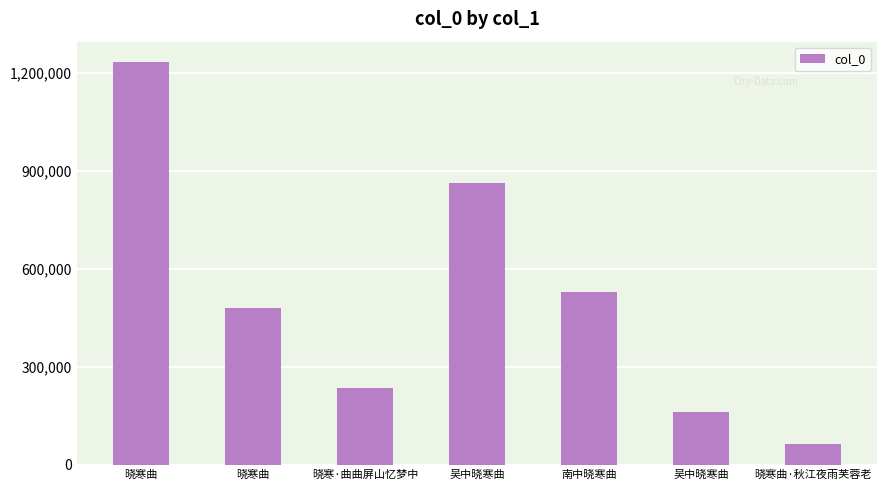

Does the chart contain any negative values?

No